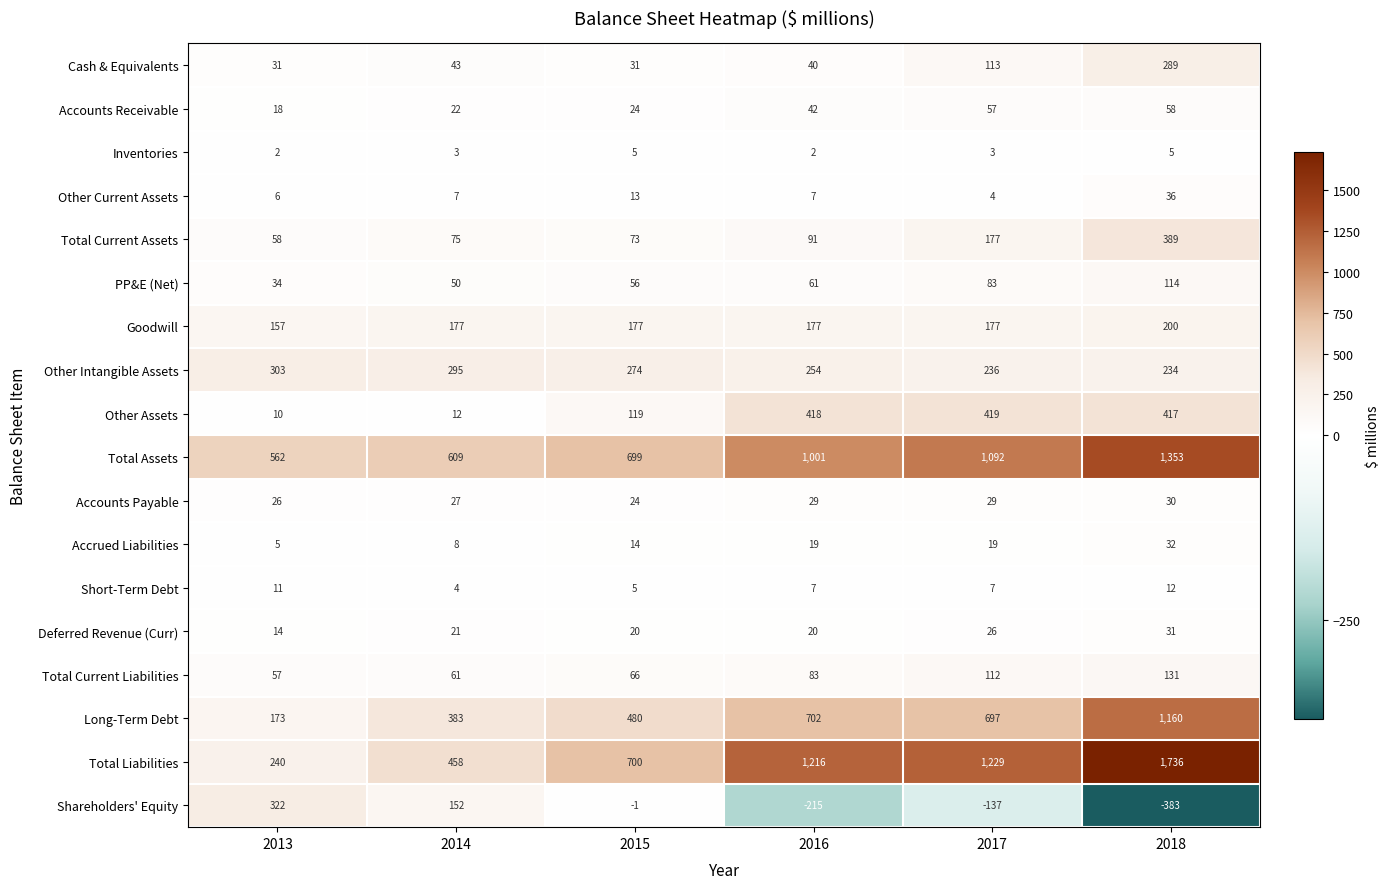

What is the difference between the highest and lowest values at 2017?

1366